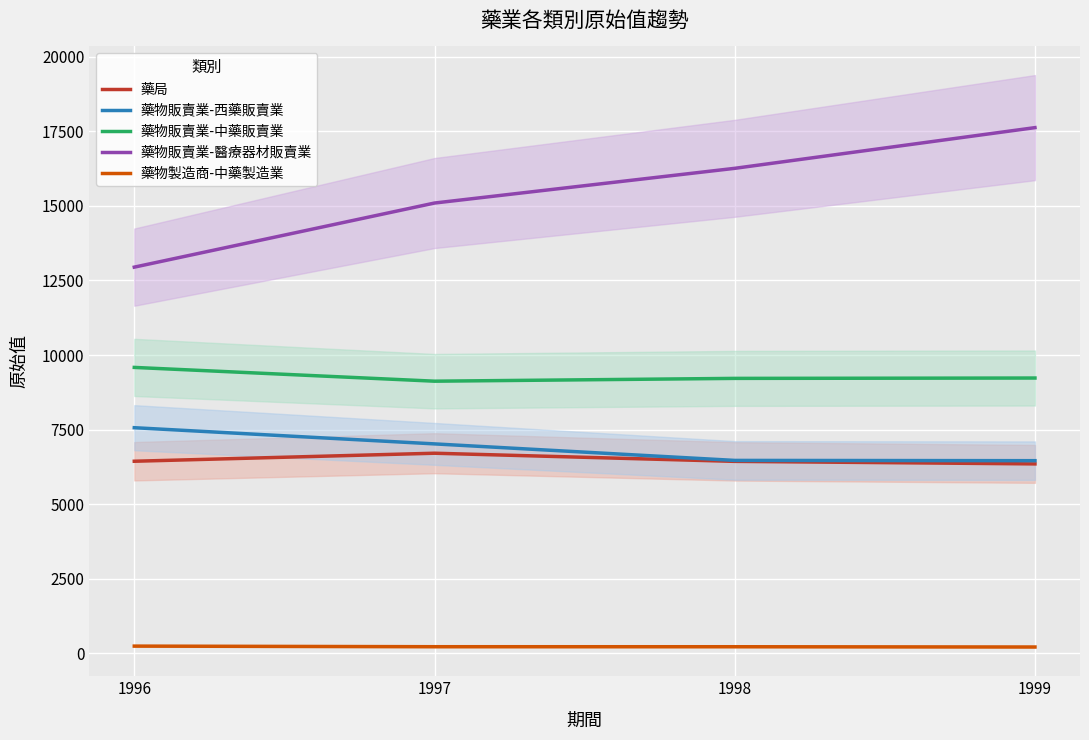

The 藥物製造商-中藥製造業 series shows 238 at 1996. True or false?

True